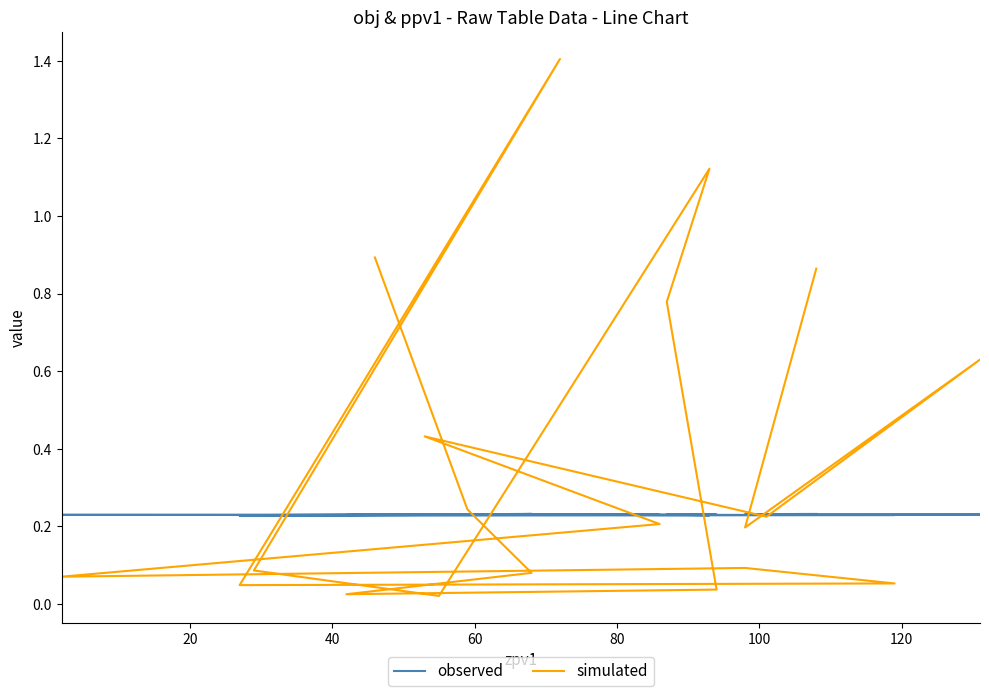

What is the label of the 14th point from the right?

120